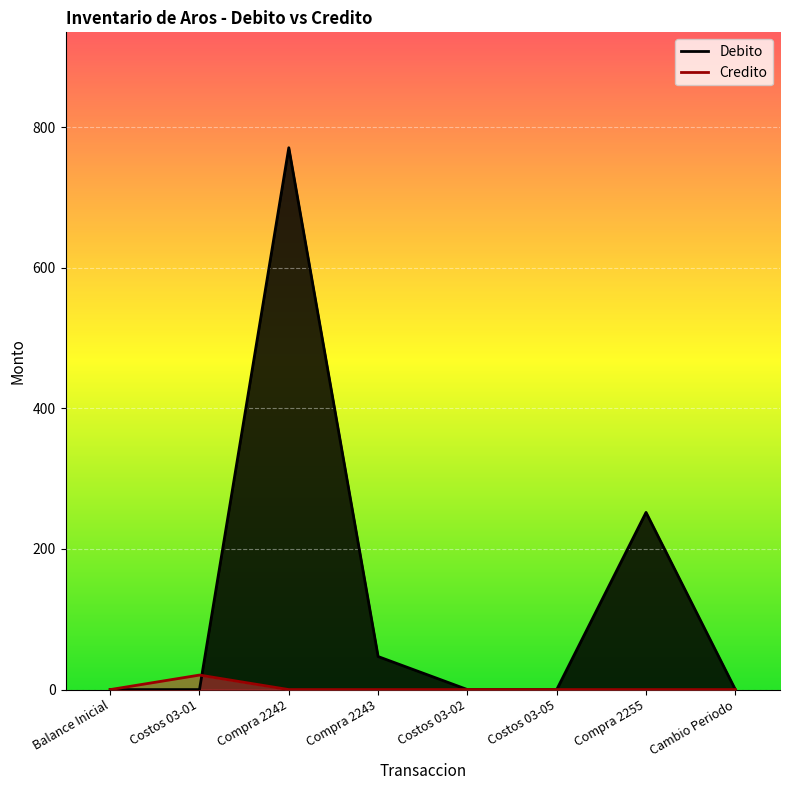

Which has a higher value, Costos 03-05 or Compra 2243?

Compra 2243